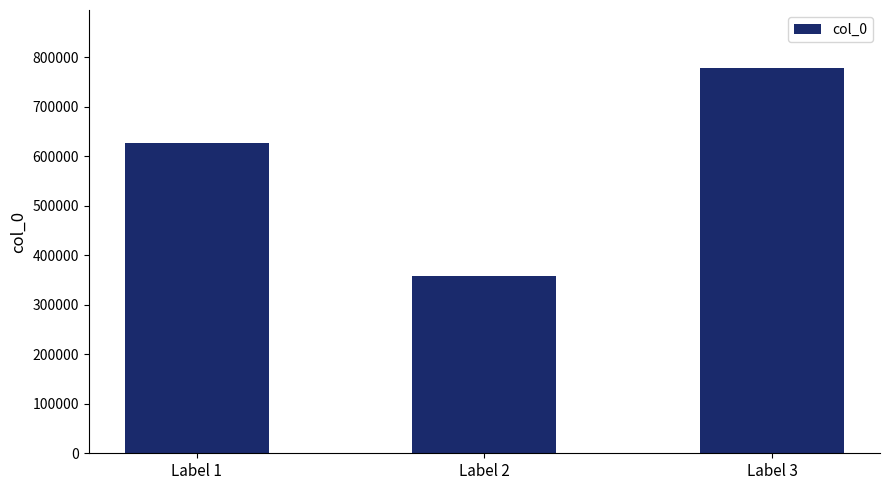

Between Label 2 and Label 1, which is larger?

Label 1